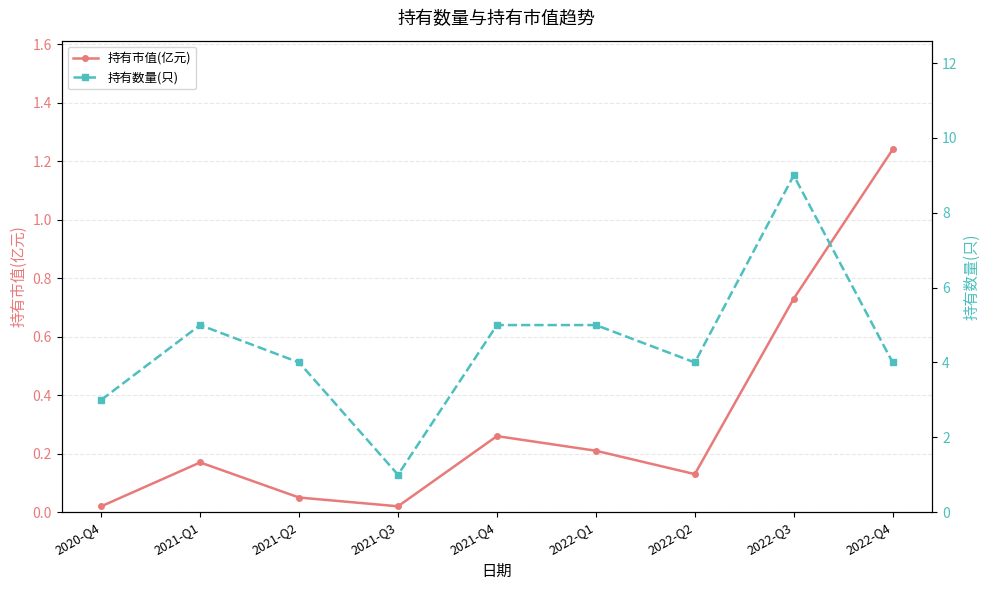

What is the total value across all series at 2022-Q3?

9.7